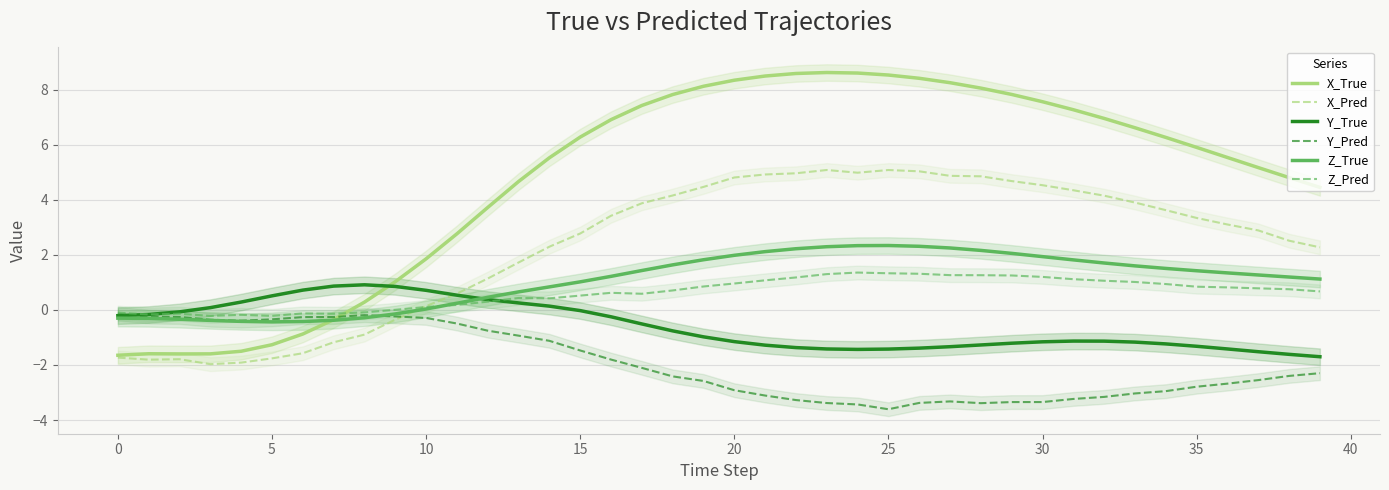

Where does the X_True series first go above 6?

15